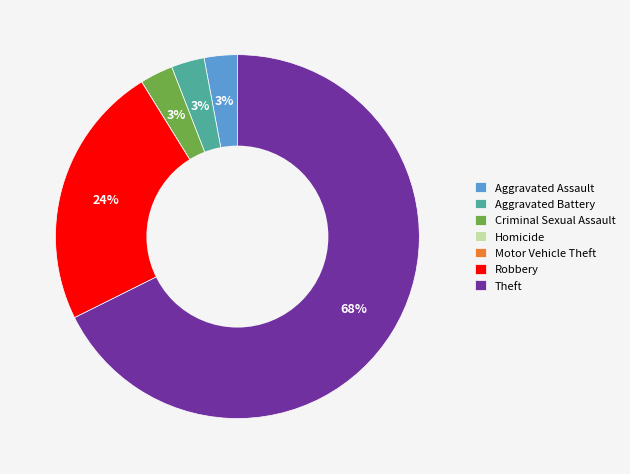

The Aggravated Battery slice represents 3% of the pie. True or false?

True